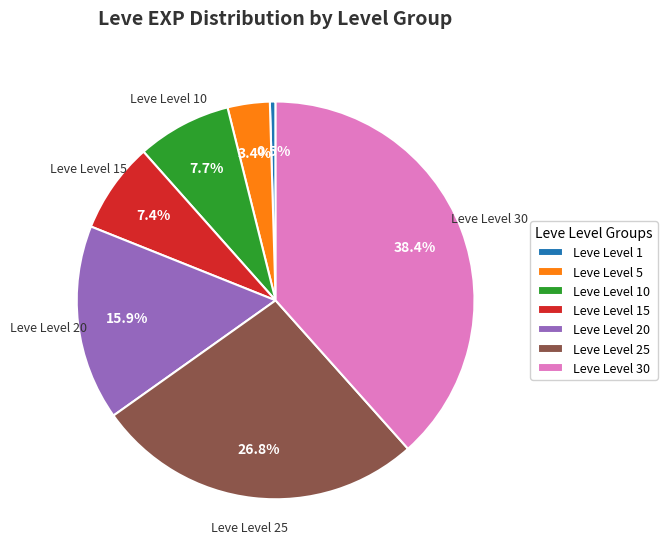

Is there a majority slice in this chart?

No